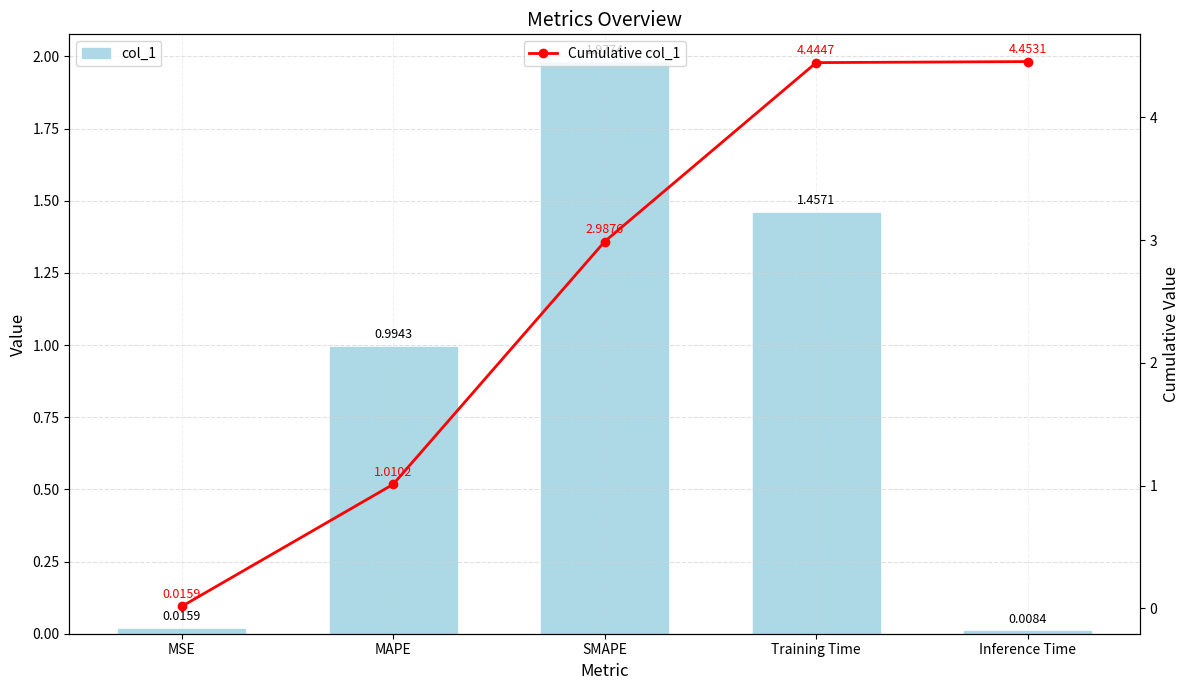

Reading left to right, list all the values displayed in this chart.

col_1: 0.0	1.0	2.0	1.5	0.0
Cumulative col_1: 0.0	1.0	3.0	4.4	4.5